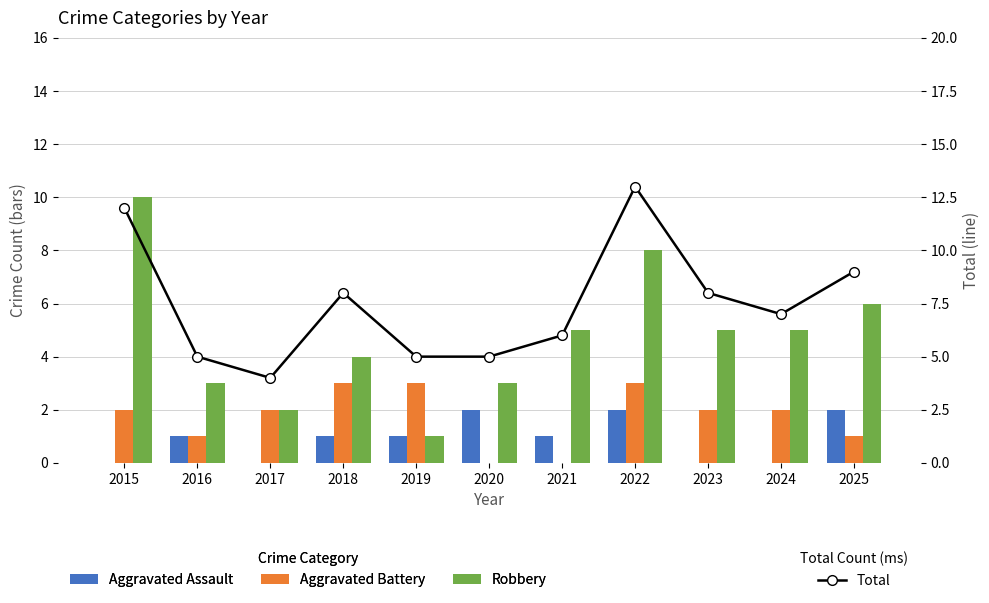

Which series changed the most between 2022 and 2025?

Total